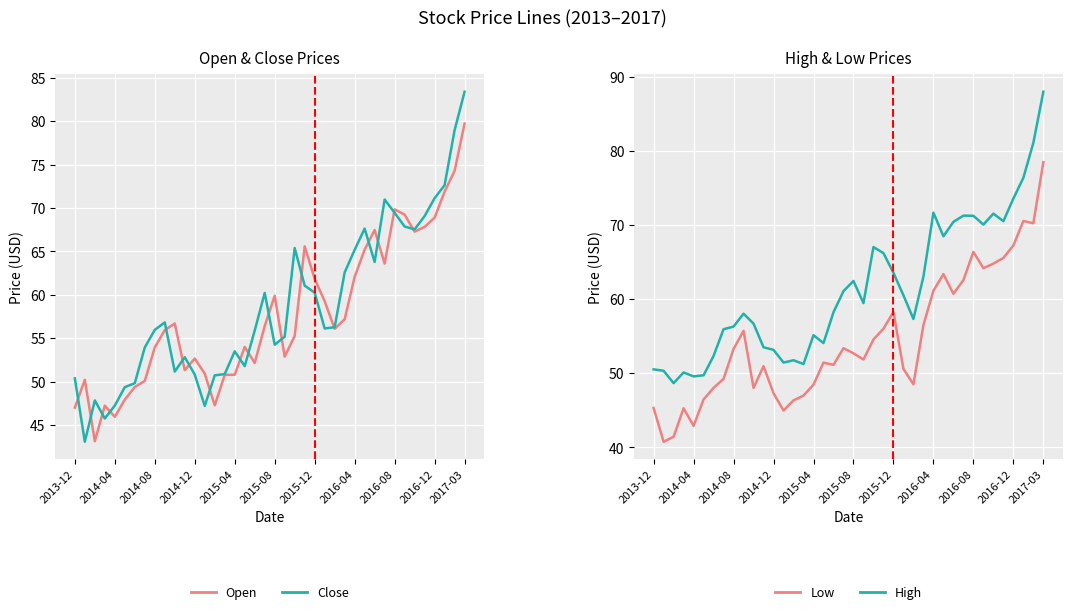

Is this an area chart (filled region under the line)?

No